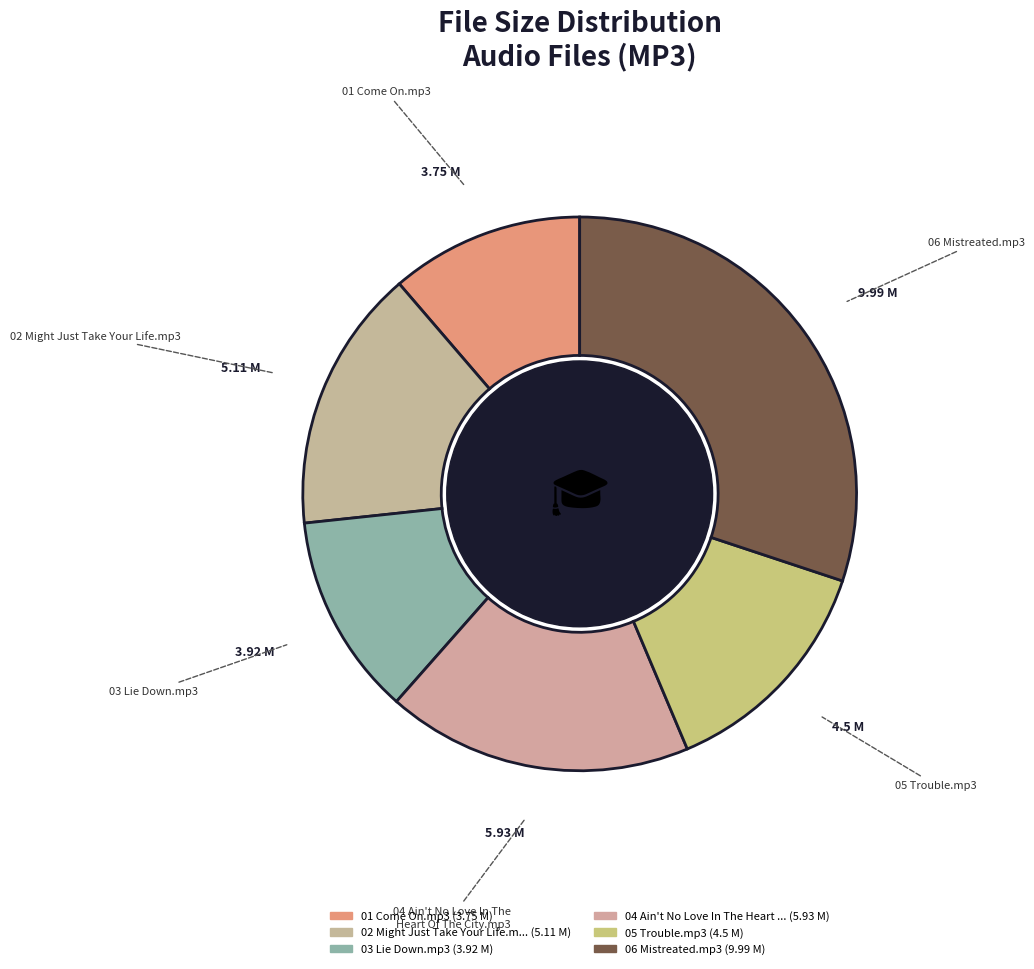

How many slices are in this pie chart?

6